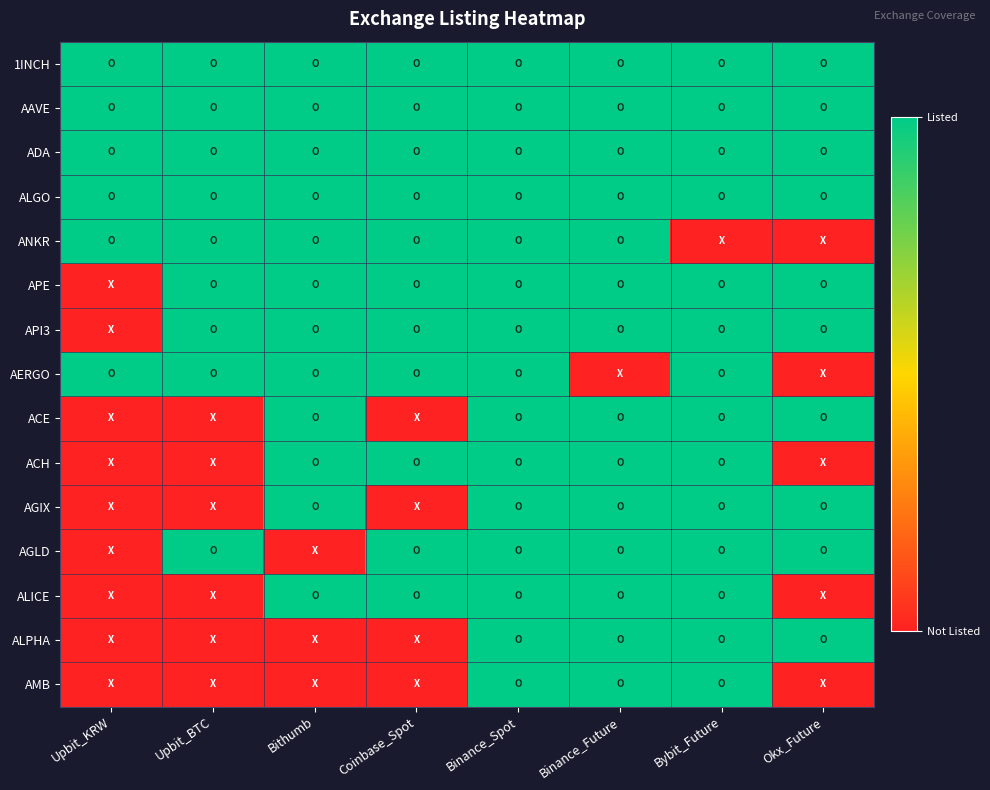

At which category is the sum across all series the highest?

Binance_Spot